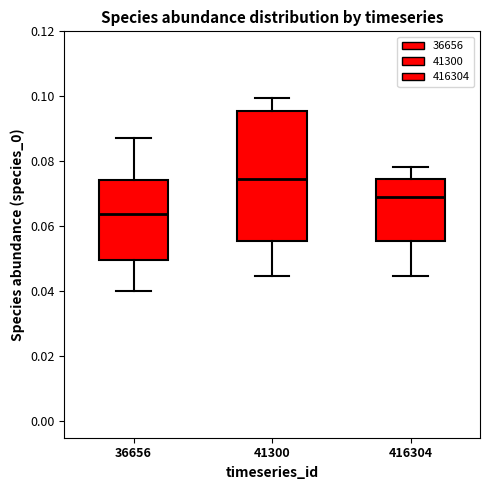

Which box's median line is the lowest?

36656